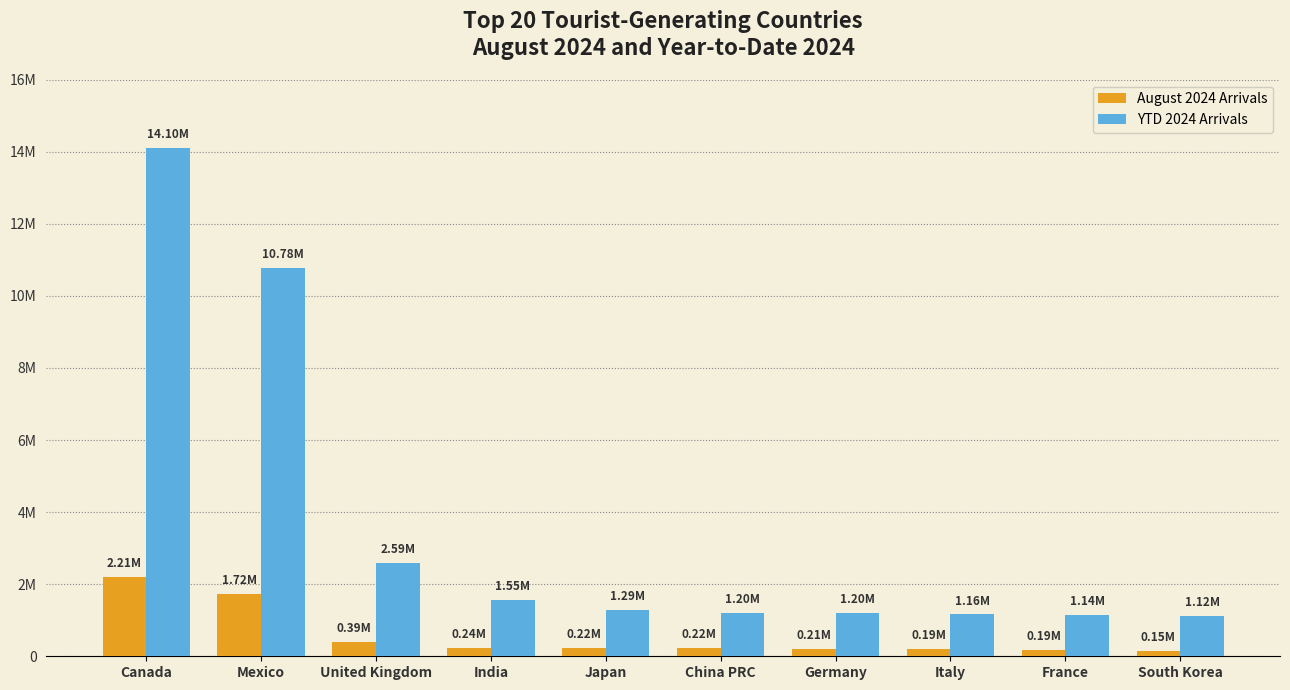

What is the difference between the maximum and minimum values in the August 2024 Arrivals series?

2064844